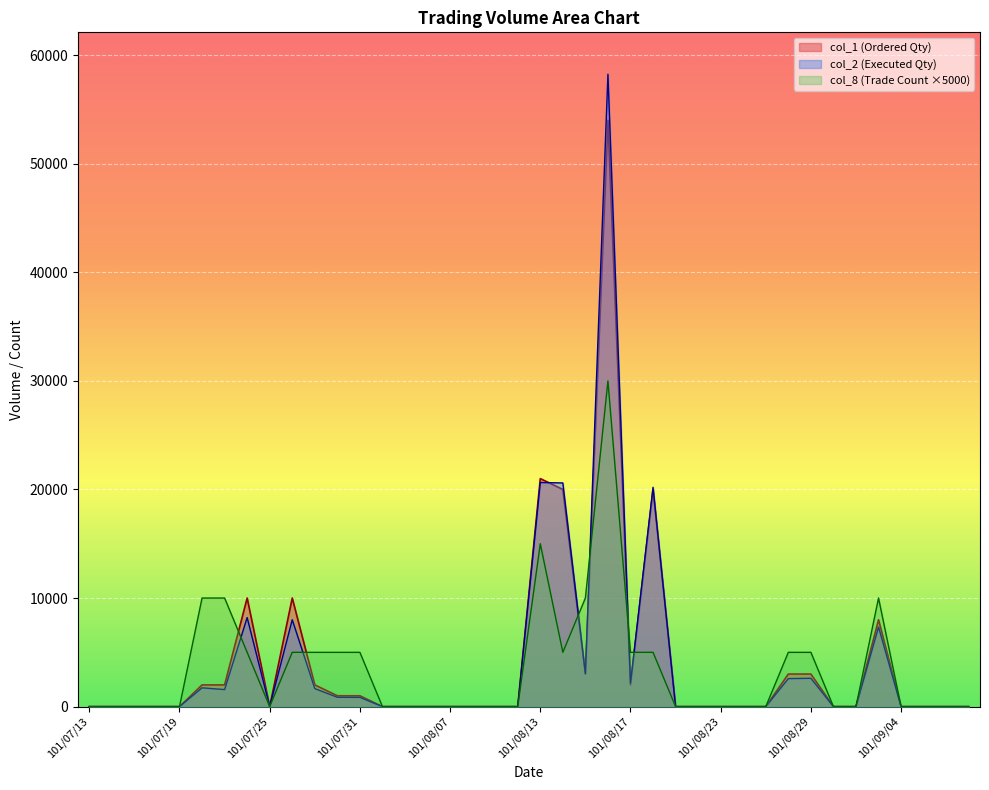

Reading right to left, what are all the values shown in this chart?

col_1: 101/09/07=0	101/09/06=0	101/09/05=0	101/09/04=0	101/09/03=8000	101/08/31=0	101/08/30=0	101/08/29=3000	101/08/28=3000	101/08/27=0	101/08/24=0	101/08/23=0	101/08/22=0	101/08/21=0	101/08/20=20000	101/08/17=2000	101/08/16=54000	101/08/15=3000	101/08/14=20000	101/08/13=21000	101/08/10=0	101/08/09=0	101/08/08=0	101/08/07=0	101/08/06=0	101/08/03=0	101/08/01=0	101/07/31=1000	101/07/30=1000	101/07/27=2000	101/07/26=10000	101/07/25=0	101/07/24=10000	101/07/23=2000	101/07/20=2000	101/07/19=0	101/07/18=0	101/07/17=0	101/07/16=0	101/07/13=0
col_2: 101/09/07=0	101/09/06=0	101/09/05=0	101/09/04=0	101/09/03=7330	101/08/31=0	101/08/30=0	101/08/29=2610	101/08/28=2580	101/08/27=0	101/08/24=0	101/08/23=0	101/08/22=0	101/08/21=0	101/08/20=20200	101/08/17=2160	101/08/16=58240	101/08/15=3040	101/08/14=20600	101/08/13=20640	101/08/10=0	101/08/09=0	101/08/08=0	101/08/07=0	101/08/06=0	101/08/03=0	101/08/01=0	101/07/31=850	101/07/30=860	101/07/27=1660	101/07/26=8000	101/07/25=0	101/07/24=8200	101/07/23=1570	101/07/20=1730	101/07/19=0	101/07/18=0	101/07/17=0	101/07/16=0	101/07/13=0
col_8: 101/09/07=0	101/09/06=0	101/09/05=0	101/09/04=0	101/09/03=10000	101/08/31=0	101/08/30=0	101/08/29=5000	101/08/28=5000	101/08/27=0	101/08/24=0	101/08/23=0	101/08/22=0	101/08/21=0	101/08/20=5000	101/08/17=5000	101/08/16=30000	101/08/15=10000	101/08/14=5000	101/08/13=15000	101/08/10=0	101/08/09=0	101/08/08=0	101/08/07=0	101/08/06=0	101/08/03=0	101/08/01=0	101/07/31=5000	101/07/30=5000	101/07/27=5000	101/07/26=5000	101/07/25=0	101/07/24=5000	101/07/23=10000	101/07/20=10000	101/07/19=0	101/07/18=0	101/07/17=0	101/07/16=0	101/07/13=0